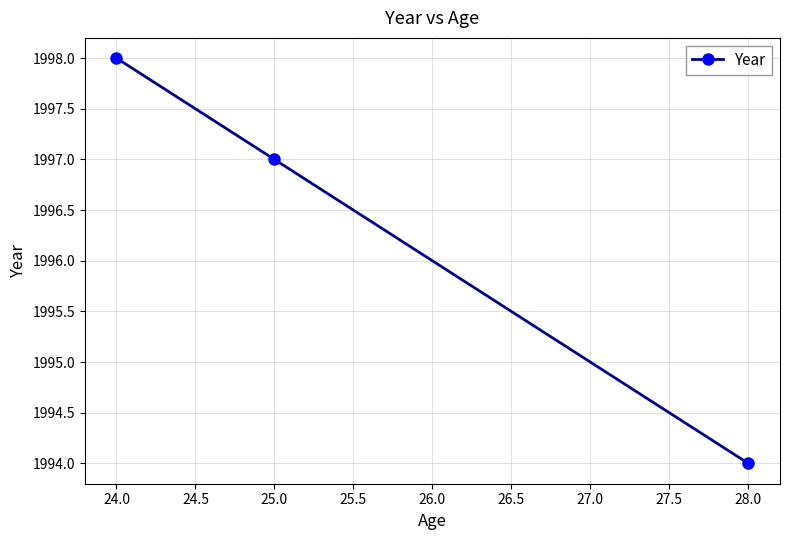

True or false: the data shows 1998 at 24.0.

True